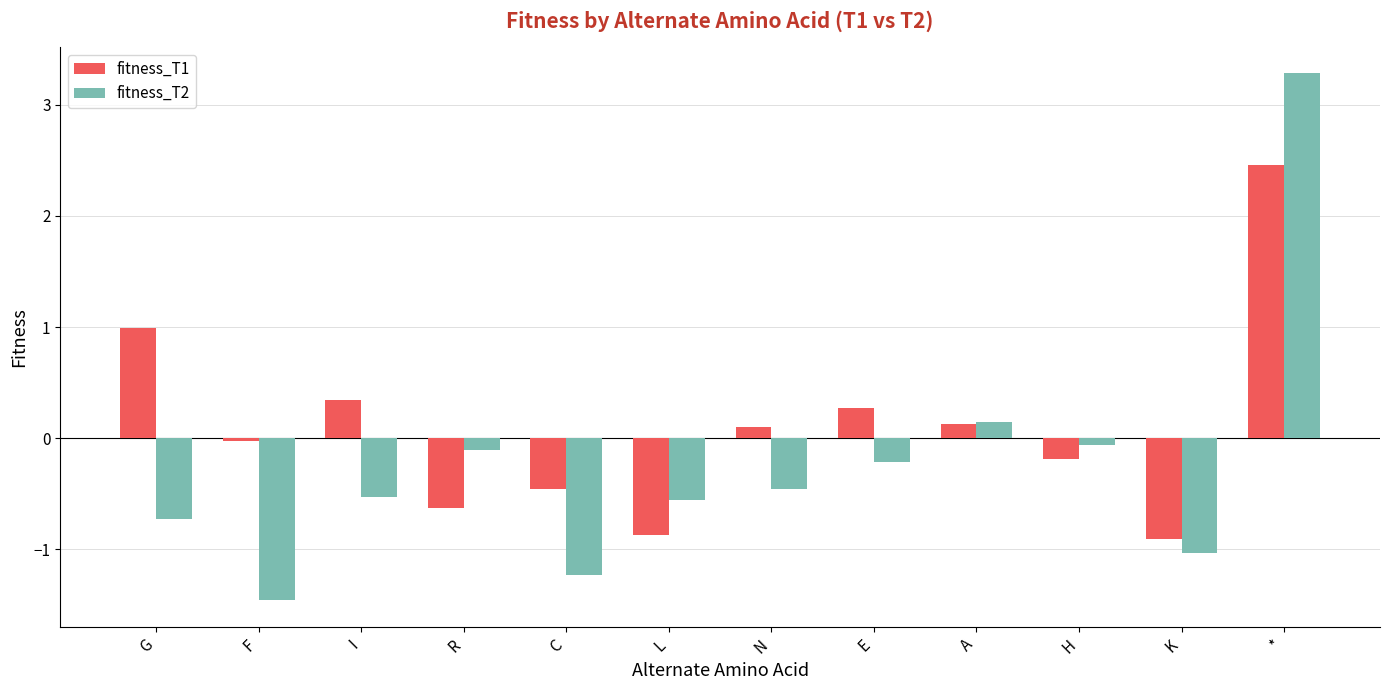

What are all the series names shown in the legend?

fitness_T1, fitness_T2